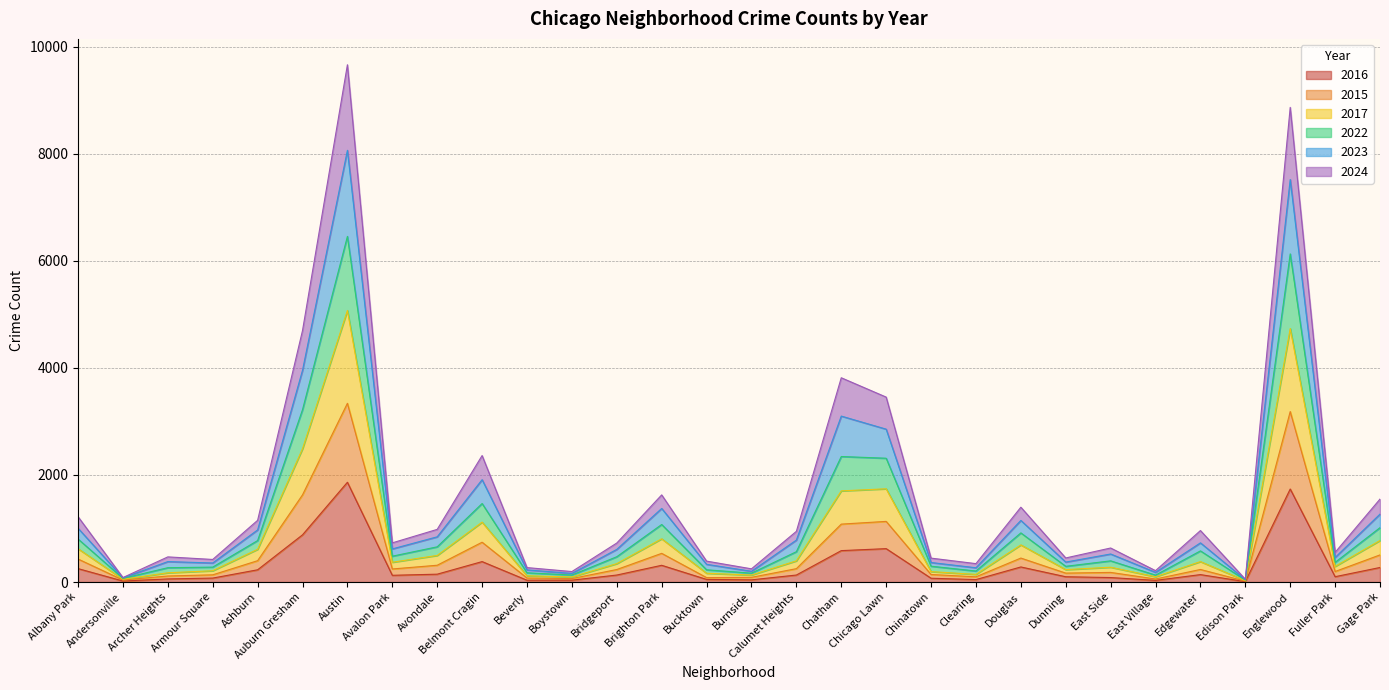

Which series changed the most between Armour Square and Dunning?

2015